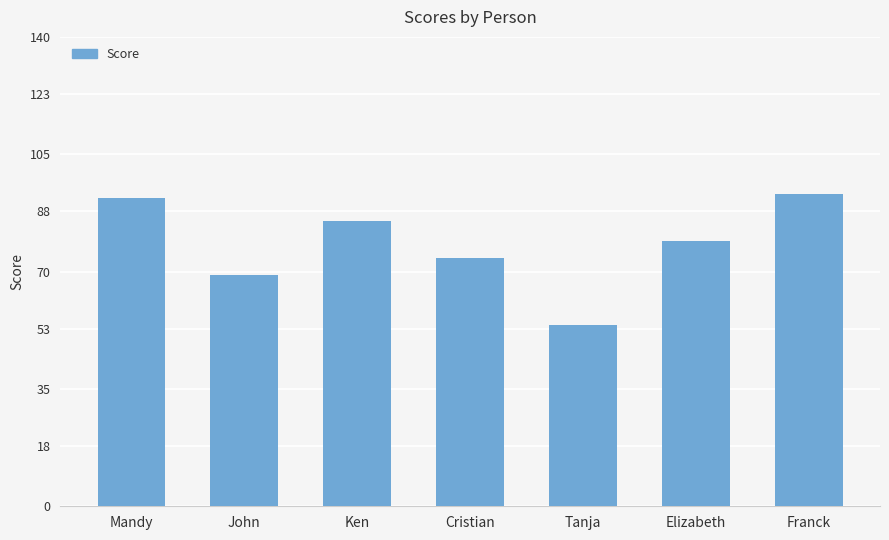

What is the label of the 7th bar from the right?

Mandy